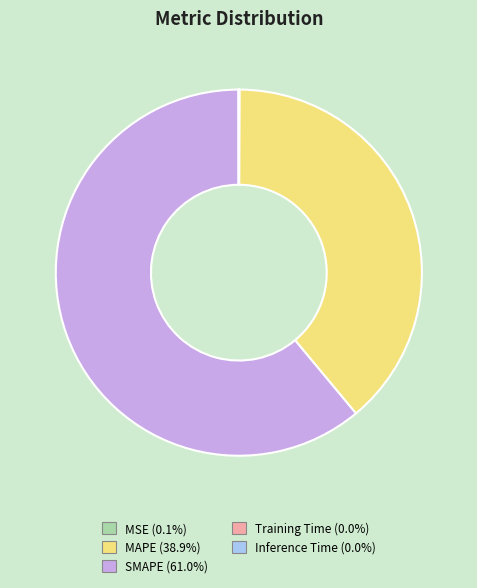

Which slice is the largest?

SMAPE